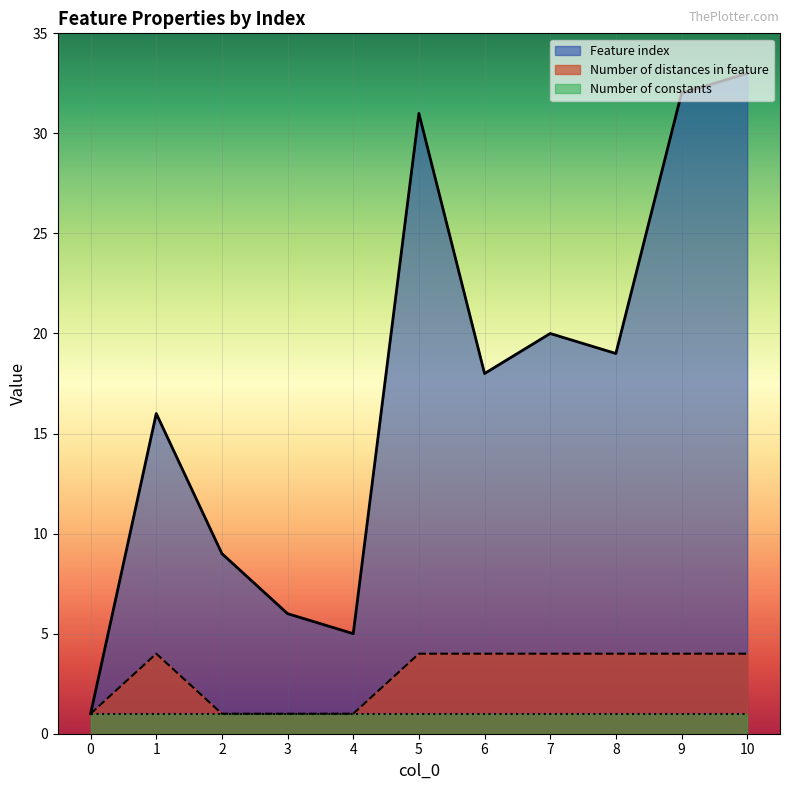

At how many categories does at least one series exceed 16?

6